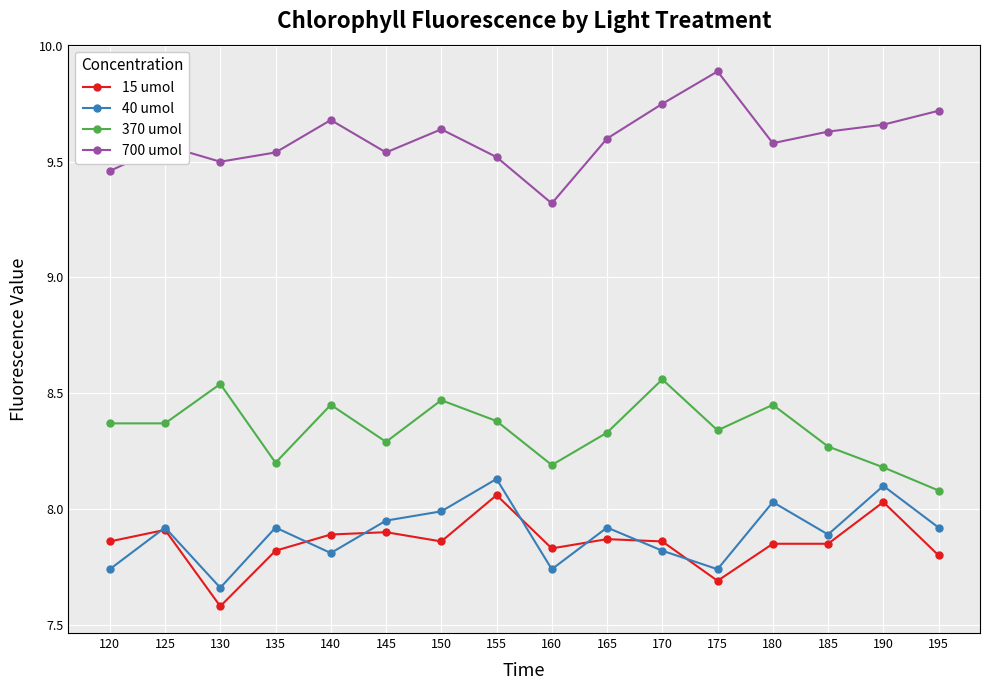

What is the spread (max minus min) of values at 145?

1.6